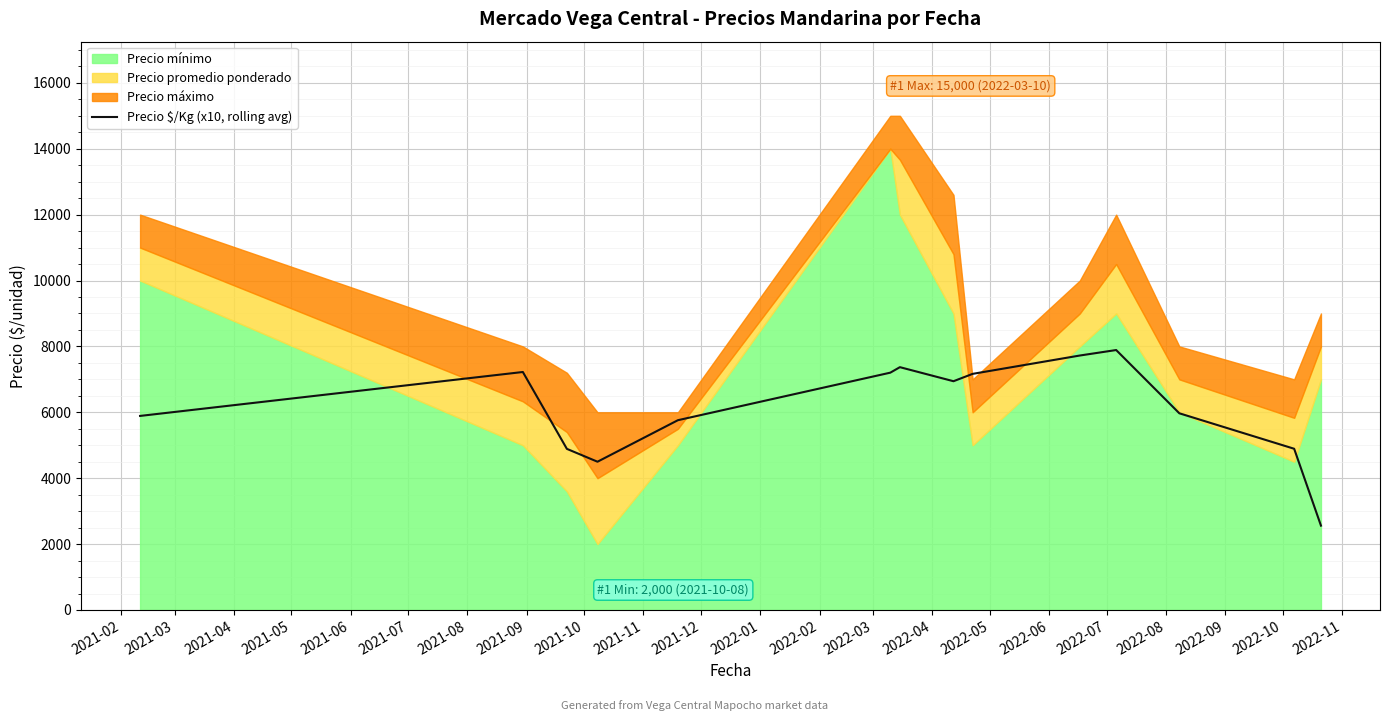

What is the maximum value for Precio $/Kg (x10, rolling avg)?

7890.0